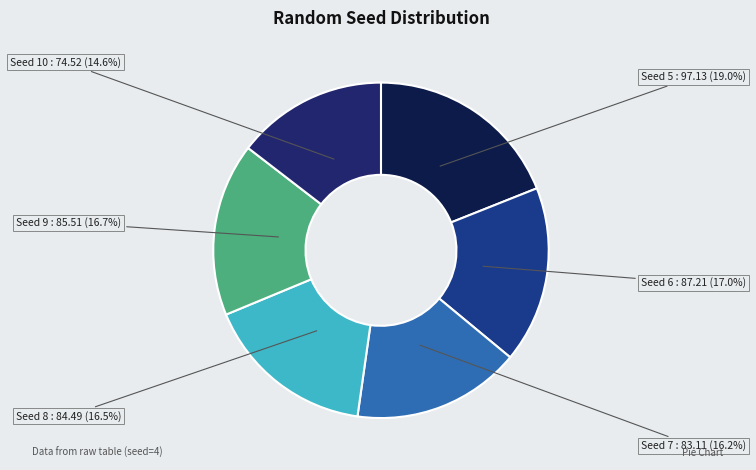

Is the sum of Seed 10 and Seed 7 greater than half?

No